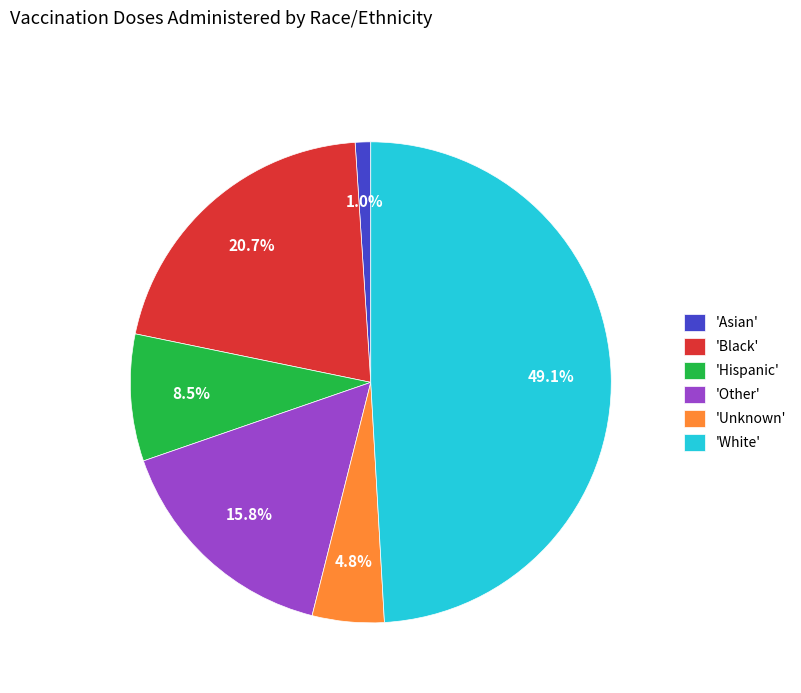

What is the ratio of the value at 'Other' to the value at 'White'?

0.3